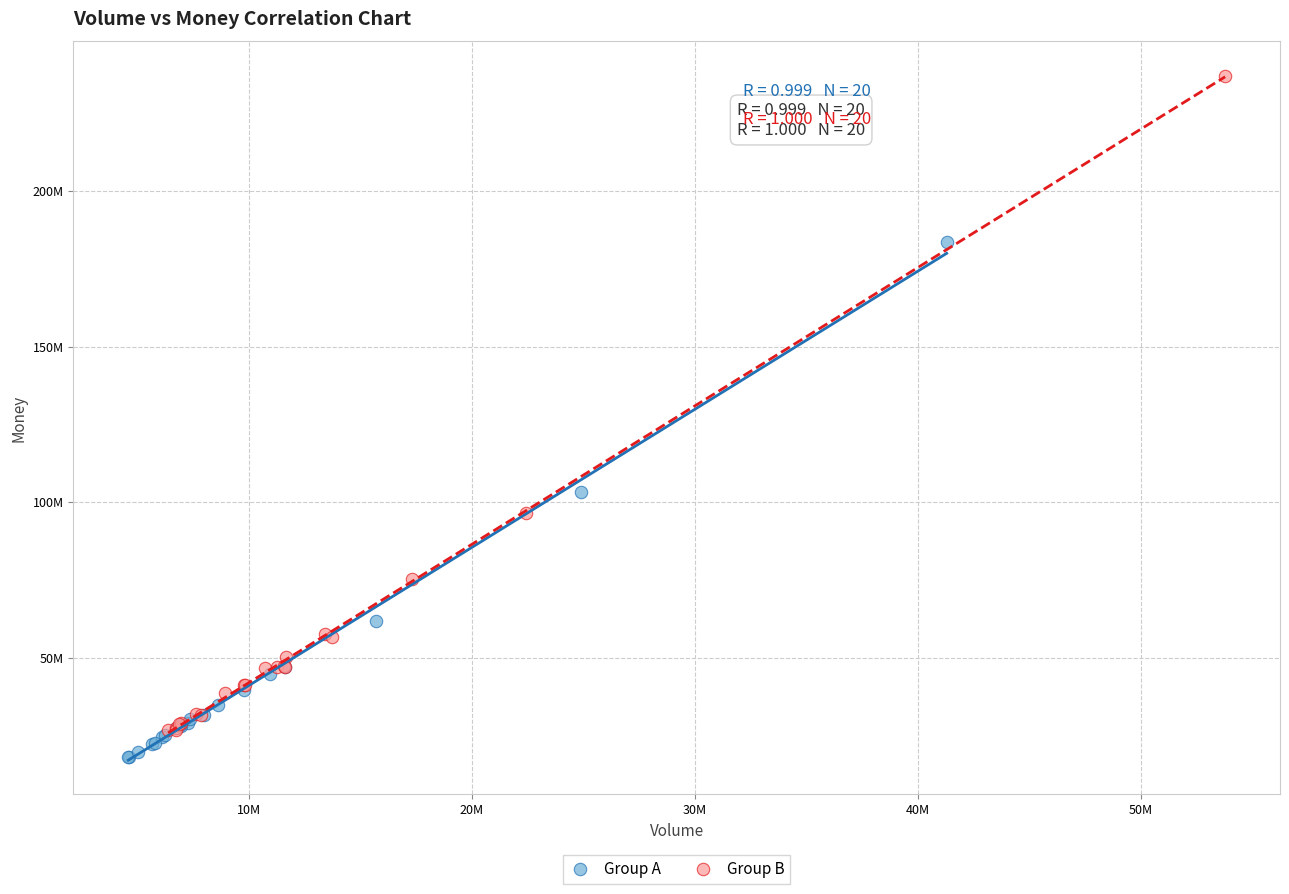

What are all the series names shown in the legend?

Group A, Group B